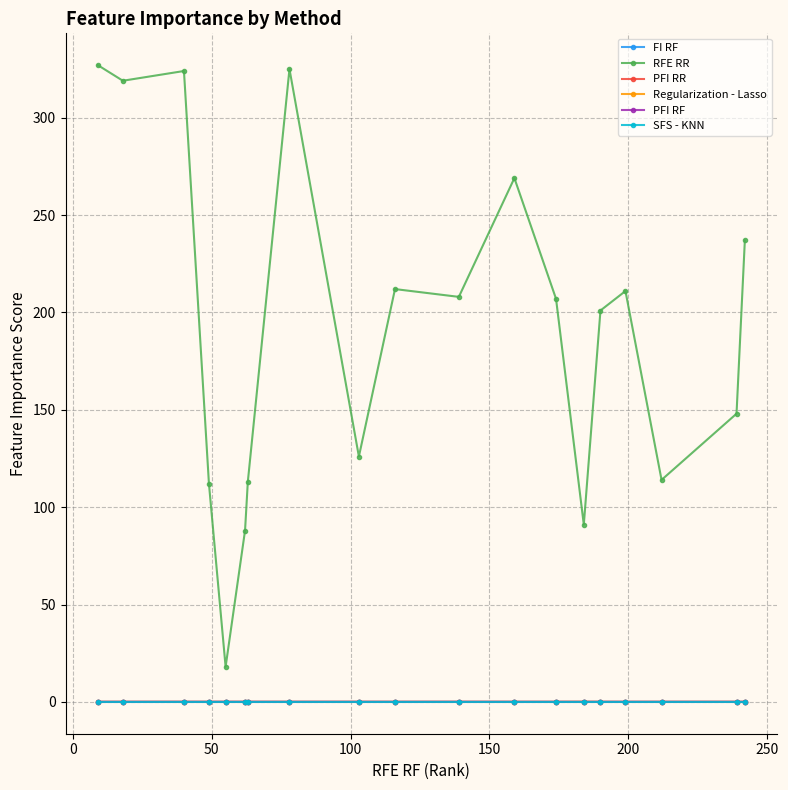

Which series has the widest spread of values?

RFE RR